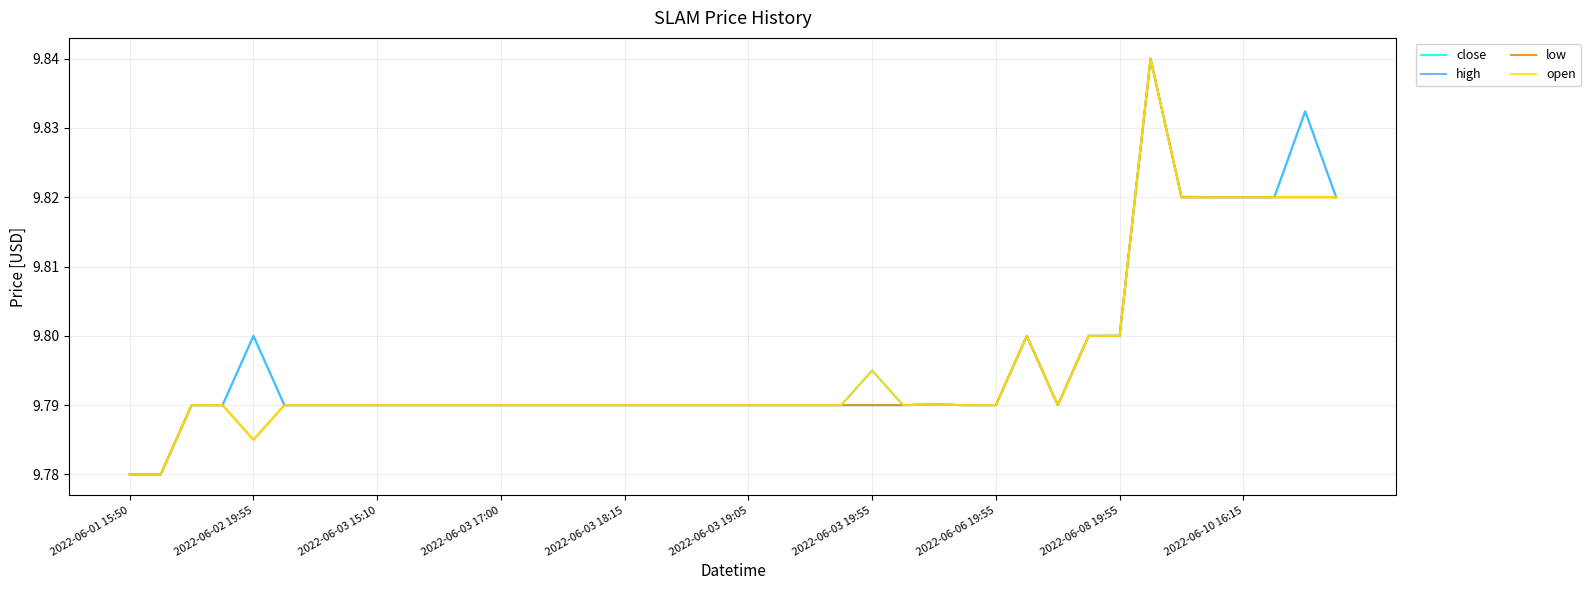

What is the label of the 10th point from the right?

30